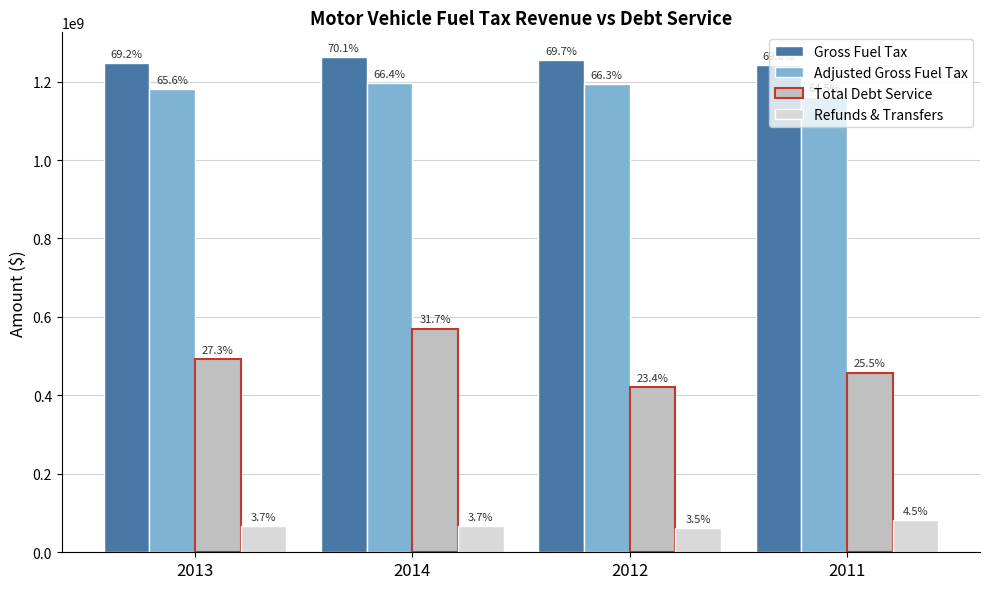

What are all the series names shown in the legend?

Gross Fuel Tax, Adjusted Gross Fuel Tax, Total Debt Service, Refunds & Transfers